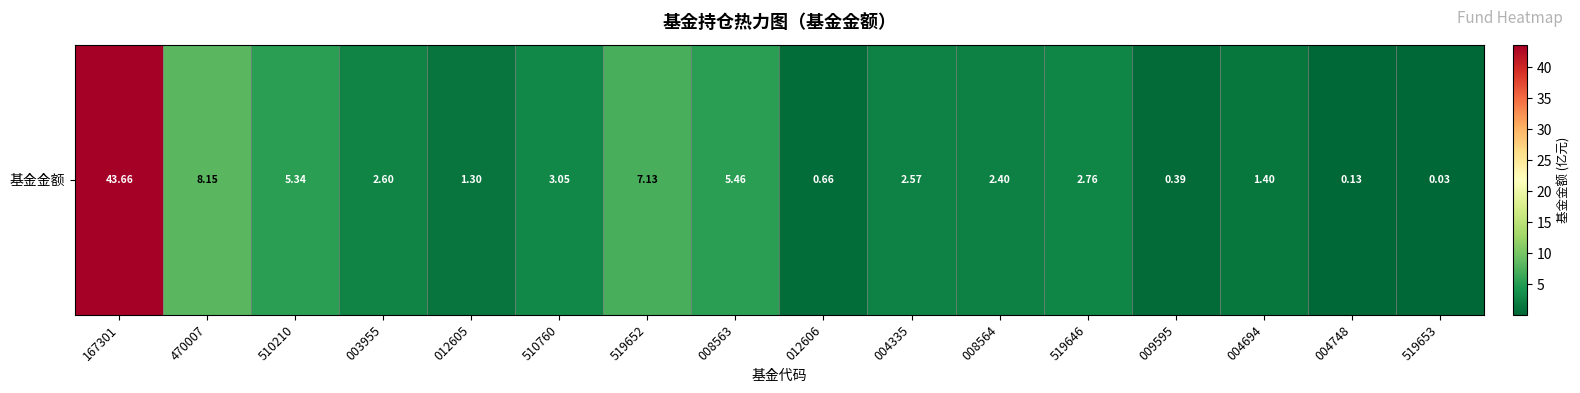

True or false: the data shows 0.2 at 004748.

False